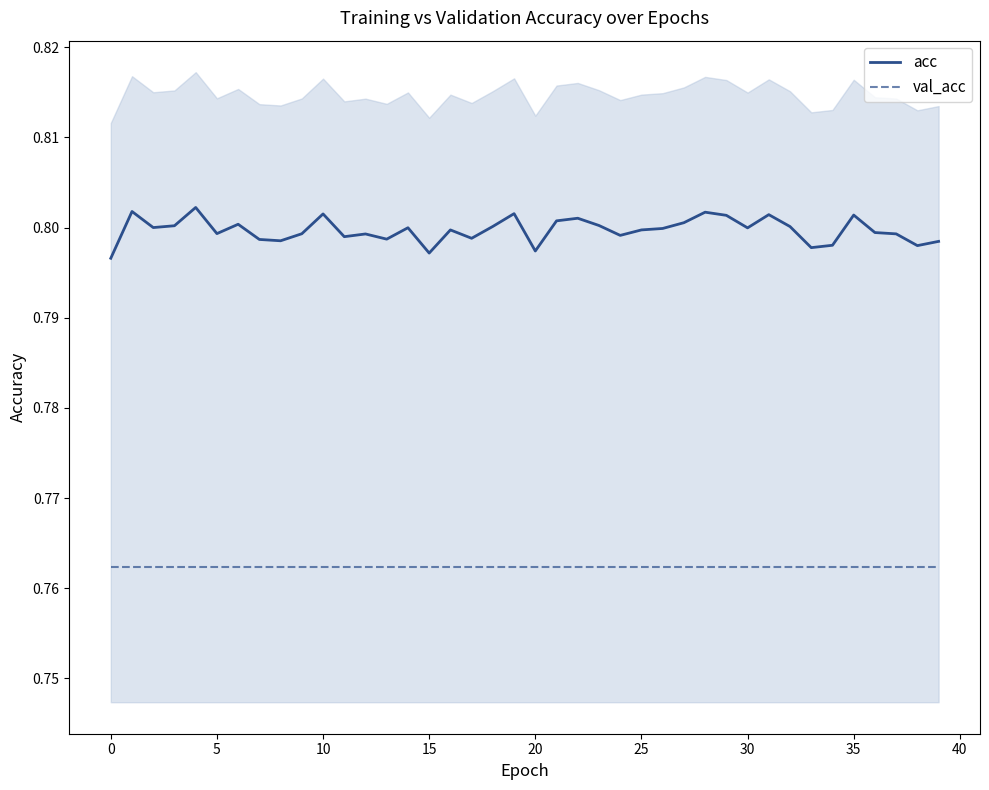

What is the greatest value displayed?

0.8